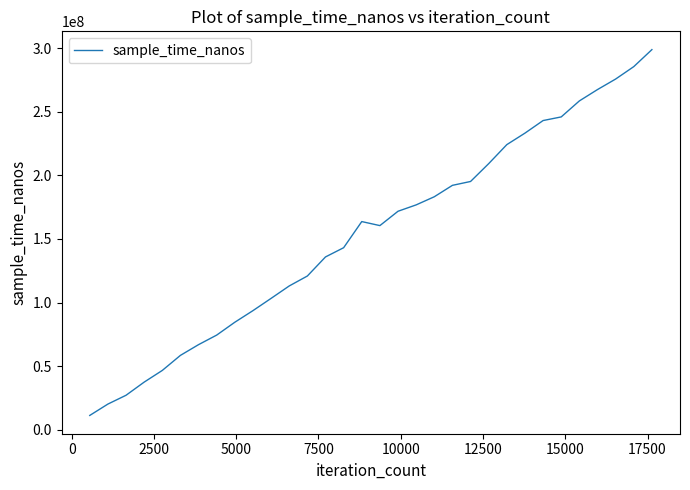

What is the greatest value displayed?

298787900